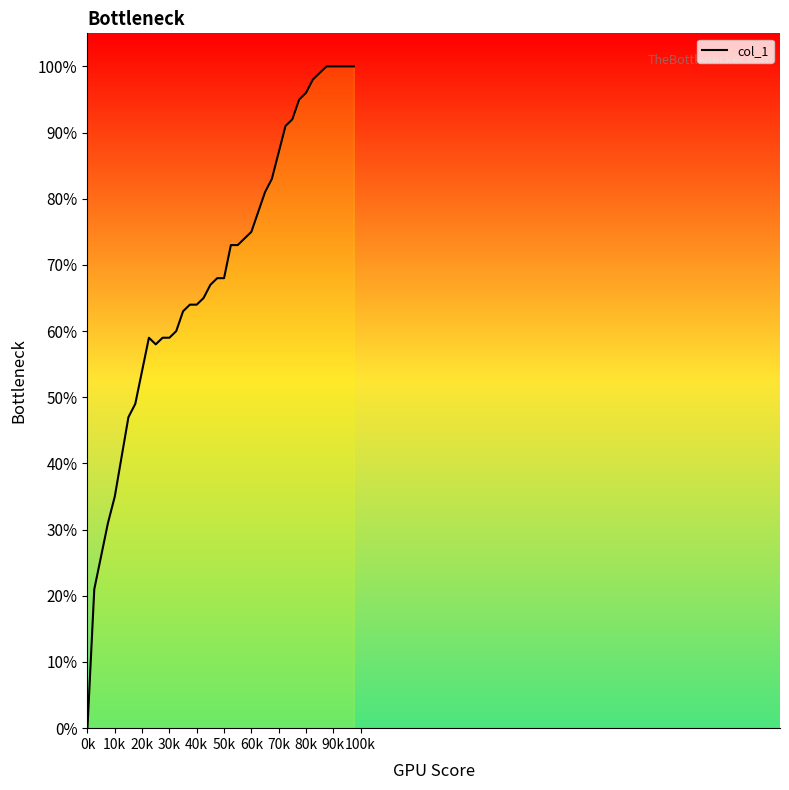

What is the maximum value shown in the chart?

1.0